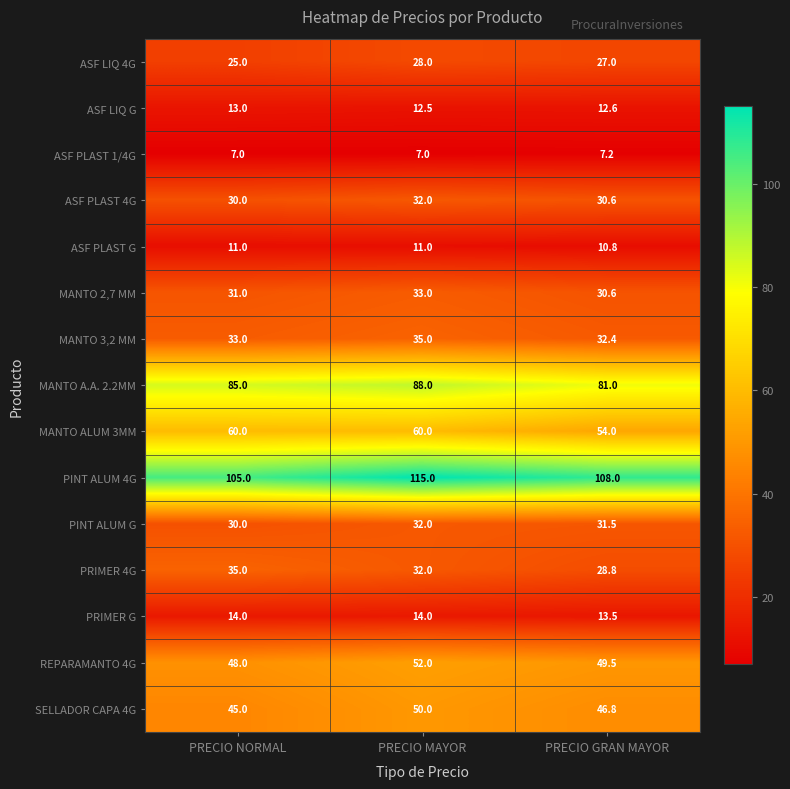

The value of MANTO 3,2 MM at PRECIO MAYOR is 35.0. True or false?

True